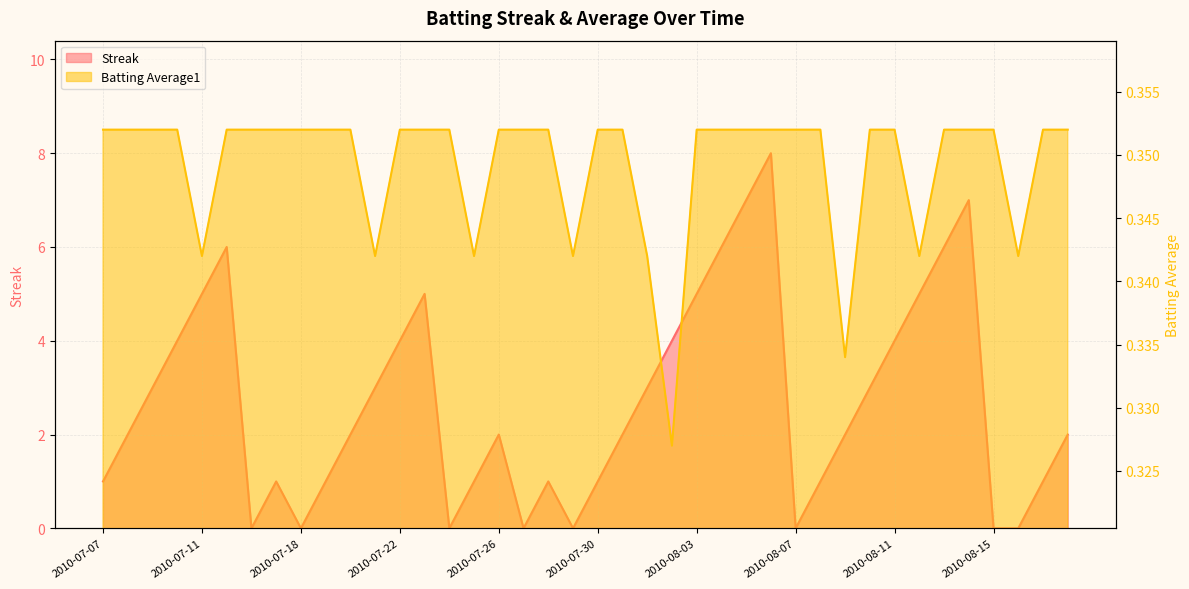

Rank the categories by Streak value from highest to lowest.

2010-08-06, 2010-08-05, 2010-08-14, 2010-07-15, 2010-08-04, 2010-08-13, 2010-07-11, 2010-07-23, 2010-08-03, 2010-08-12, 2010-07-10, 2010-07-22, 2010-08-02, 2010-08-11, 2010-07-09, 2010-07-21, 2010-08-01, 2010-08-10, 2010-07-08, 2010-07-20, 2010-07-26, 2010-07-31, 2010-08-09, 2010-08-18, 2010-07-07, 2010-07-17, 2010-07-19, 2010-07-25, 2010-07-28, 2010-07-30, 2010-08-08, 2010-08-17, 2010-07-16, 2010-07-18, 2010-07-24, 2010-07-27, 2010-07-29, 2010-08-07, 2010-08-15, 2010-08-16